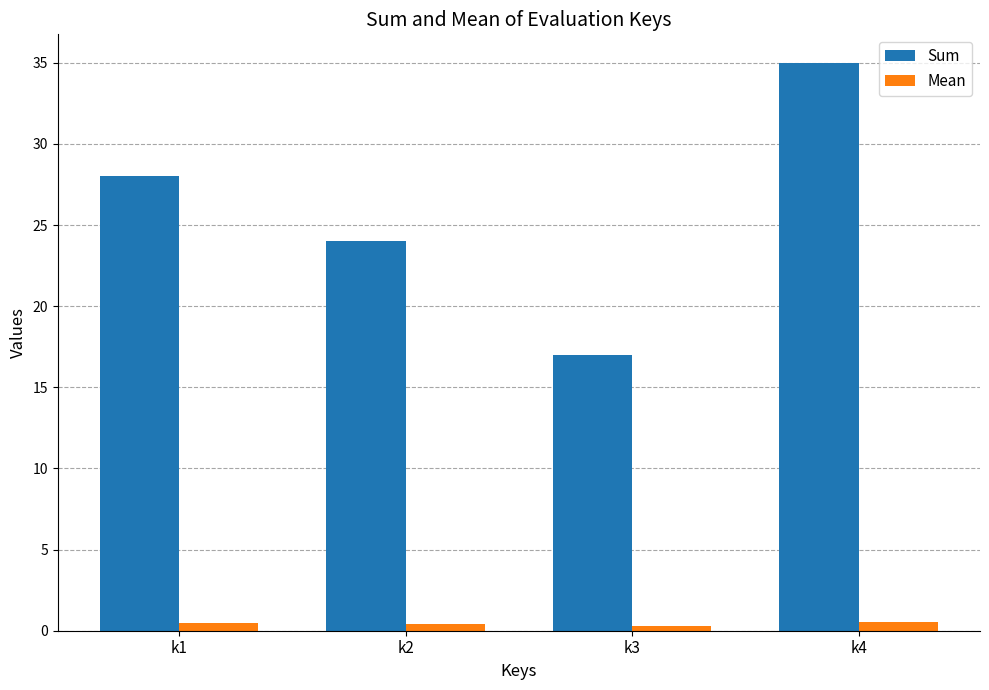

How many groups of bars are there?

4